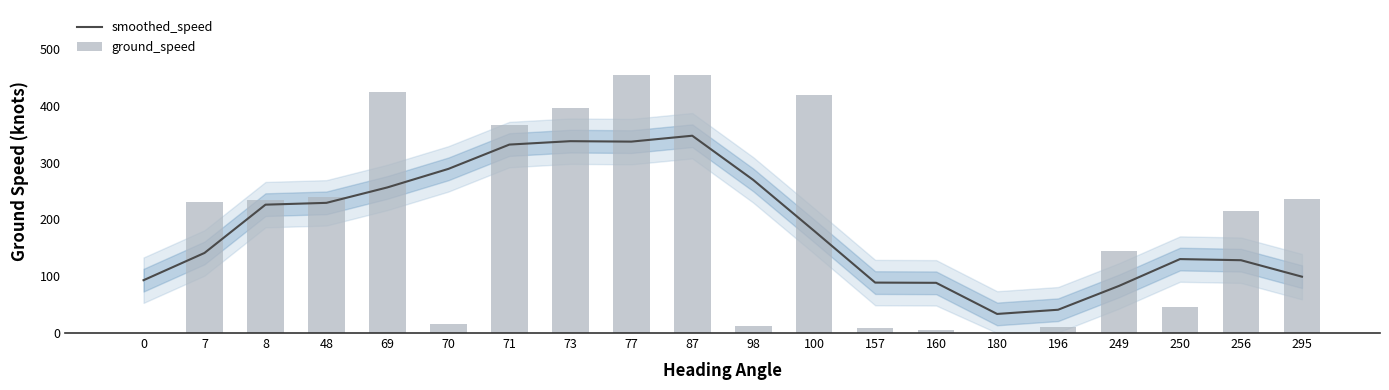

At which category does the chart reach its peak across all series?

87